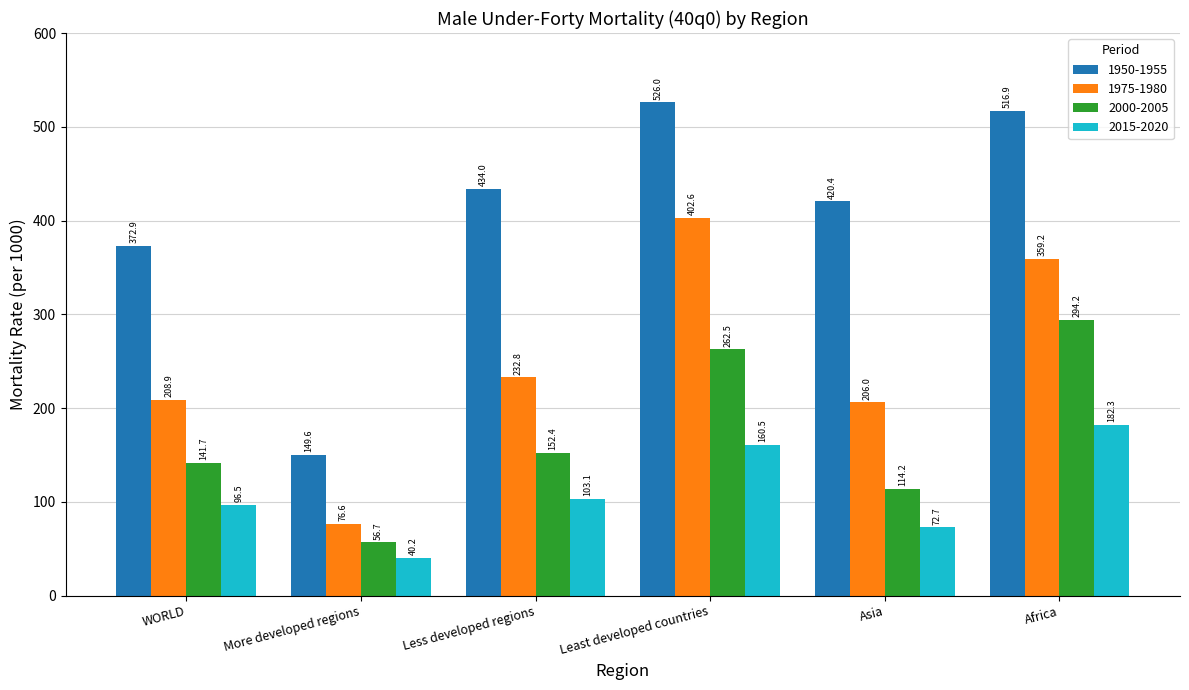

What is the value of the 1975-1980 bar at the 1st from the left?

208.9